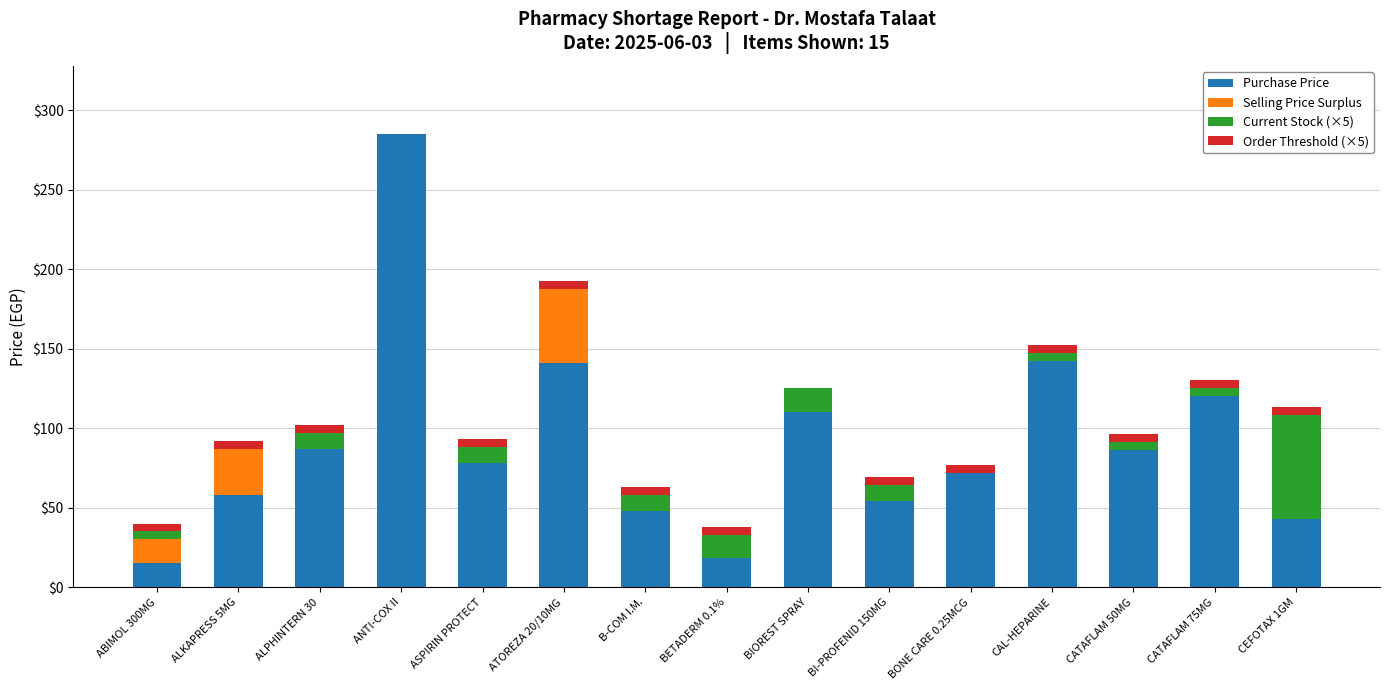

The value of Purchase Price at ATOREZA 20/10MG is 53.0. True or false?

False